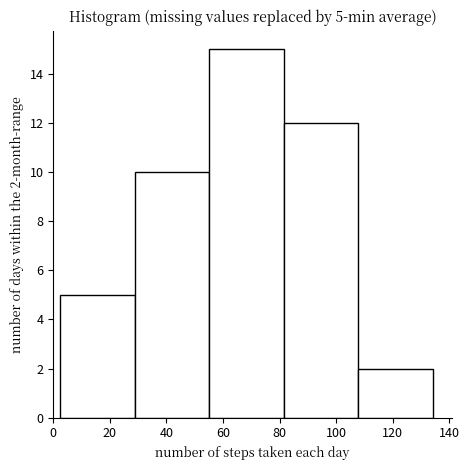

Which range on the x-axis has the tallest bar?

56 to 82